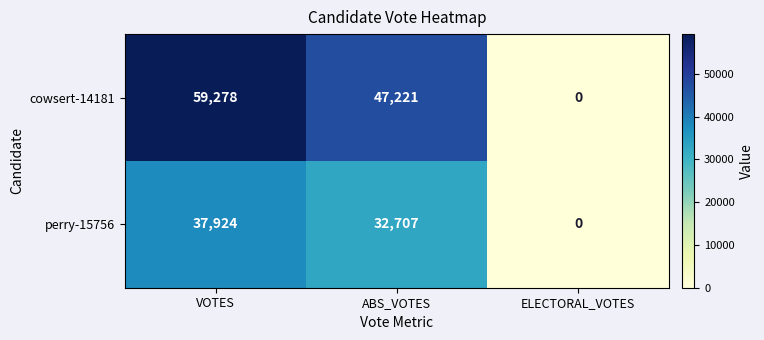

List the series in order of their peak value, highest first.

cowsert-14181, perry-15756